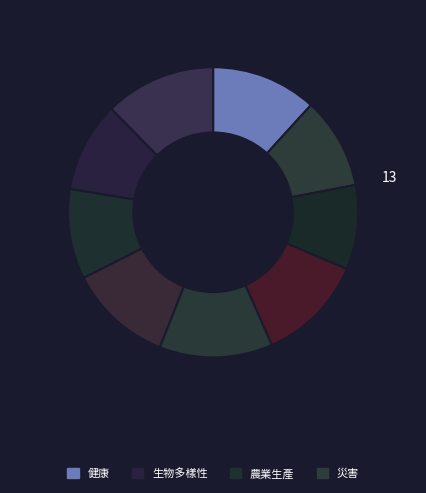

How many segments does this pie chart have?

9